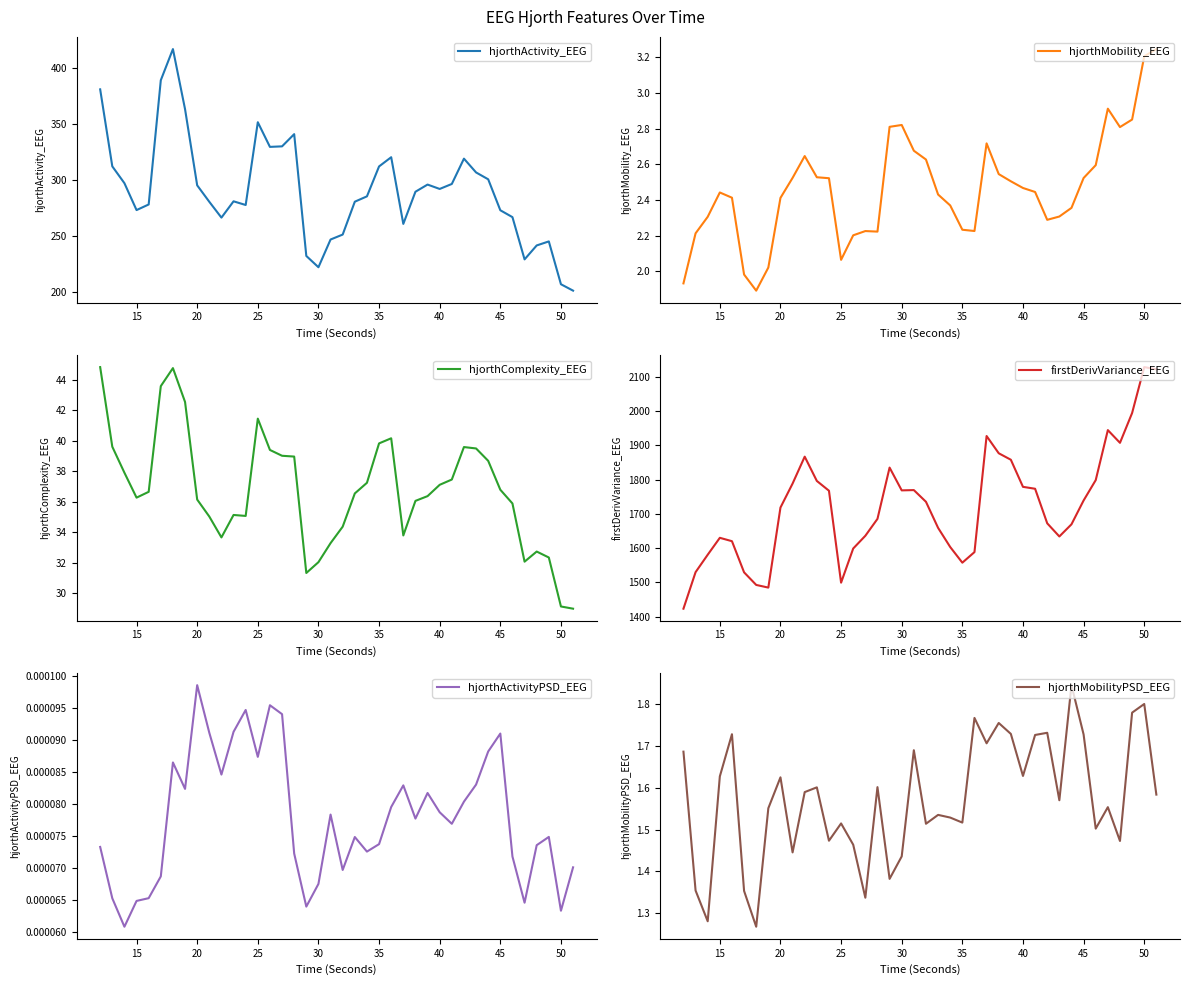

What is the difference between the second highest and second lowest values in the hjorthMobilityPSD_EEG series?

0.5